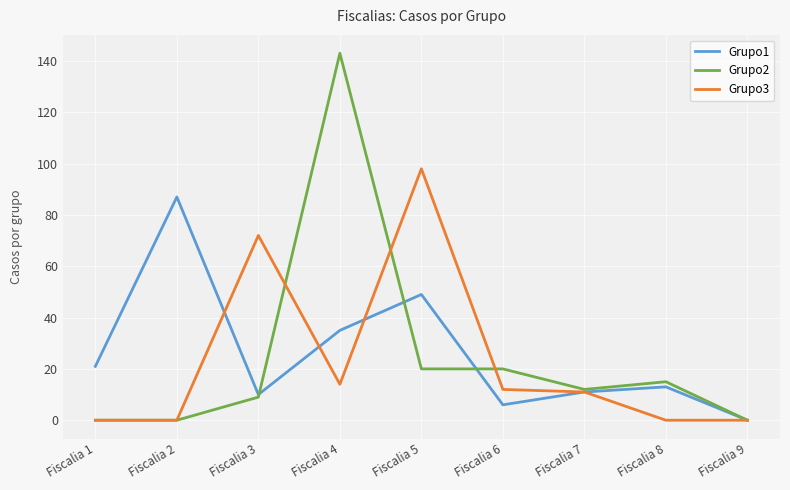

Is this an area chart (filled region under the line)?

No